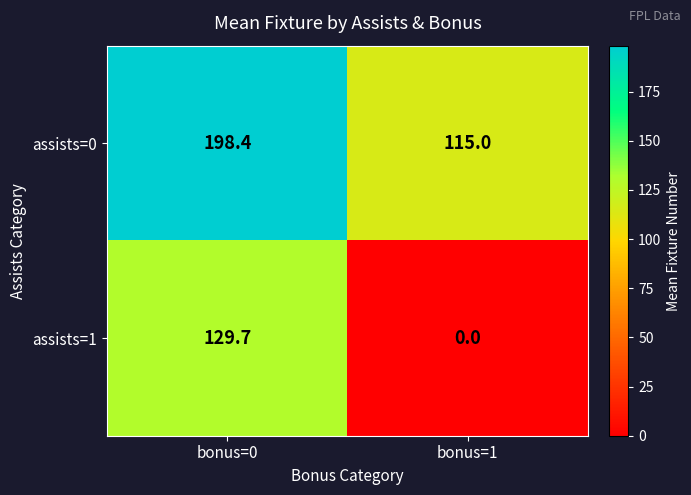

True or false: assists=0 has a value of 102.9 at bonus=0.

False